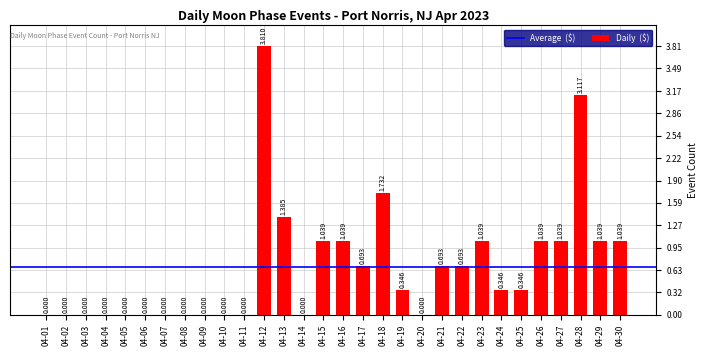

How many distinct data groups are displayed?

1